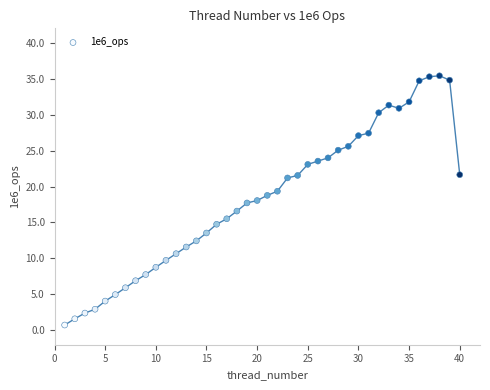

What is the range of Y values (max minus min)?

34.7